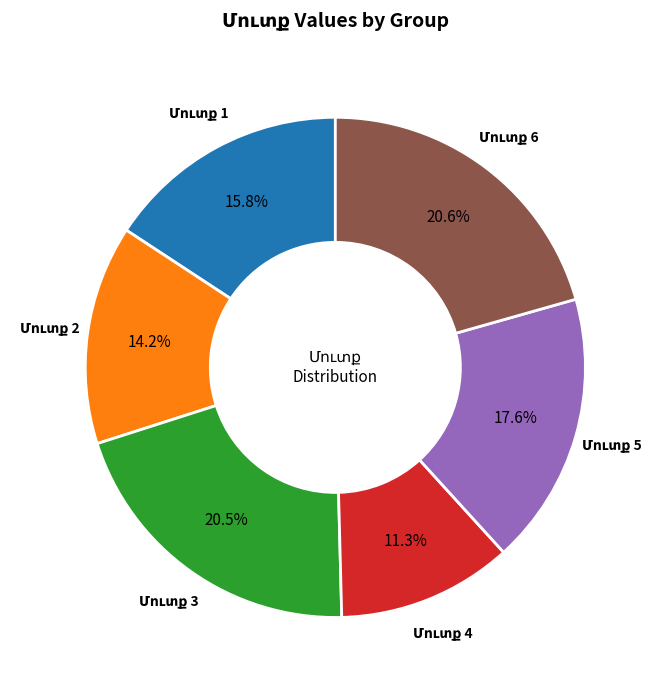

Is there any slice that represents more than half of the pie?

No